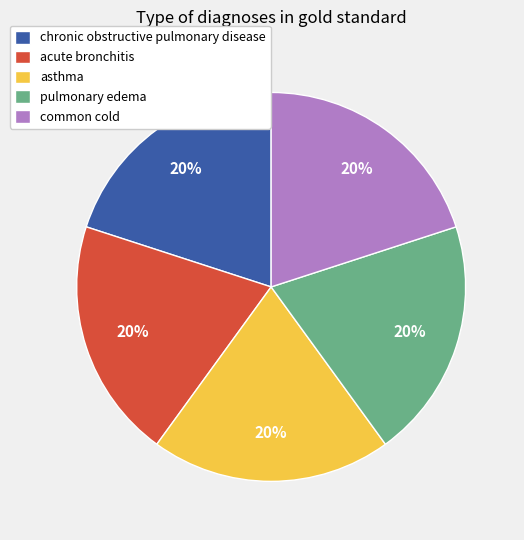

Does common cold account for over 50% of the chart?

No